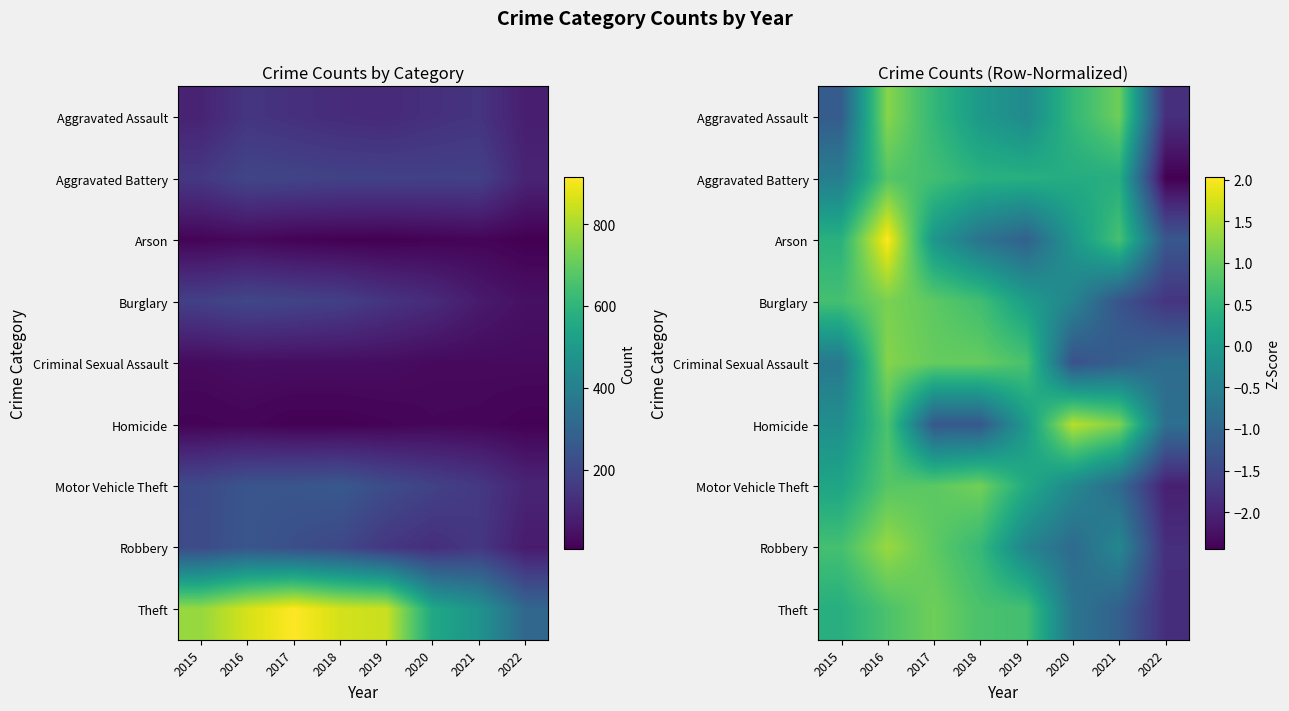

What is the total value across all series at 2020?

-1.4